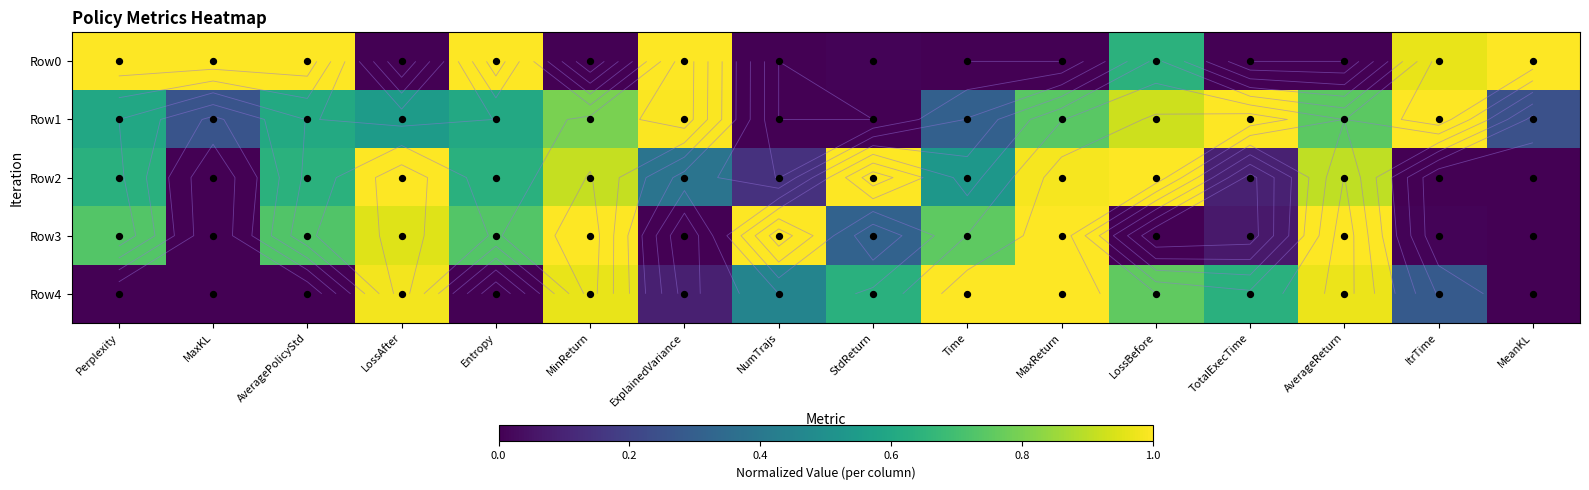

What is the difference between the highest and lowest values at TotalExecTime?

1.0